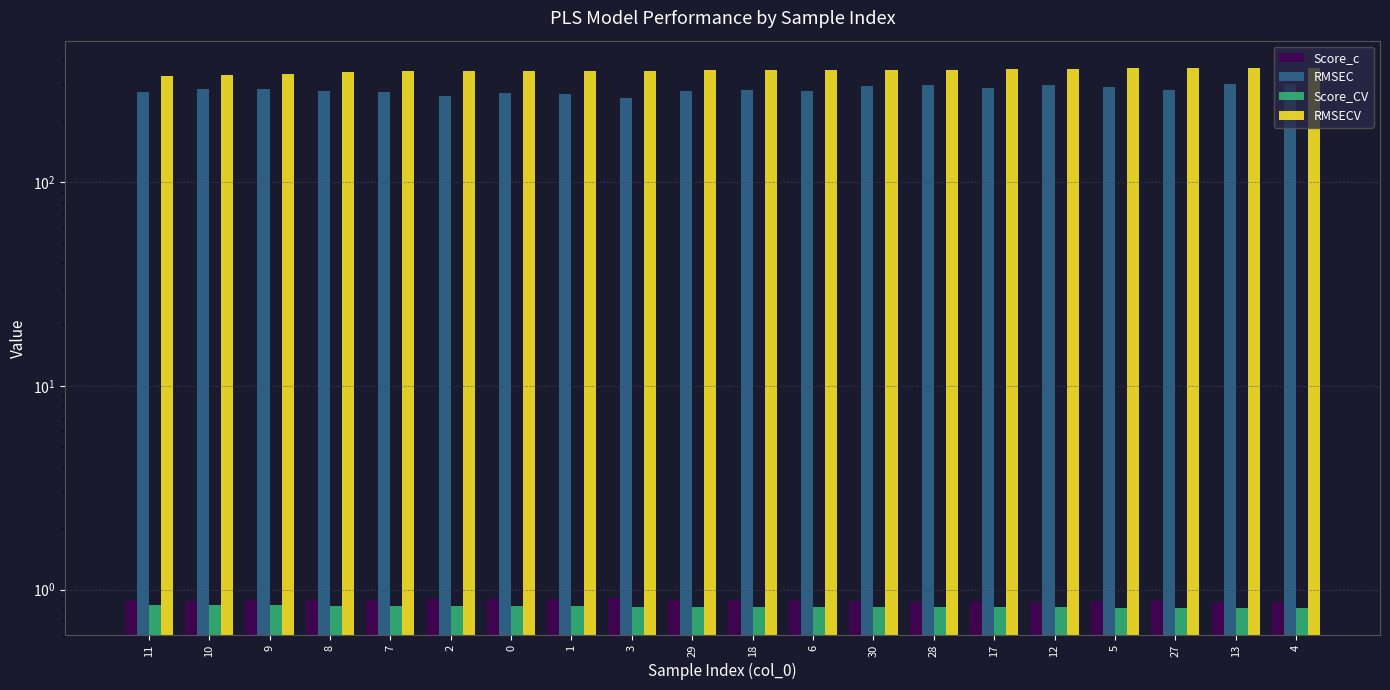

Which series changed the most between 3 and 6?

RMSEC